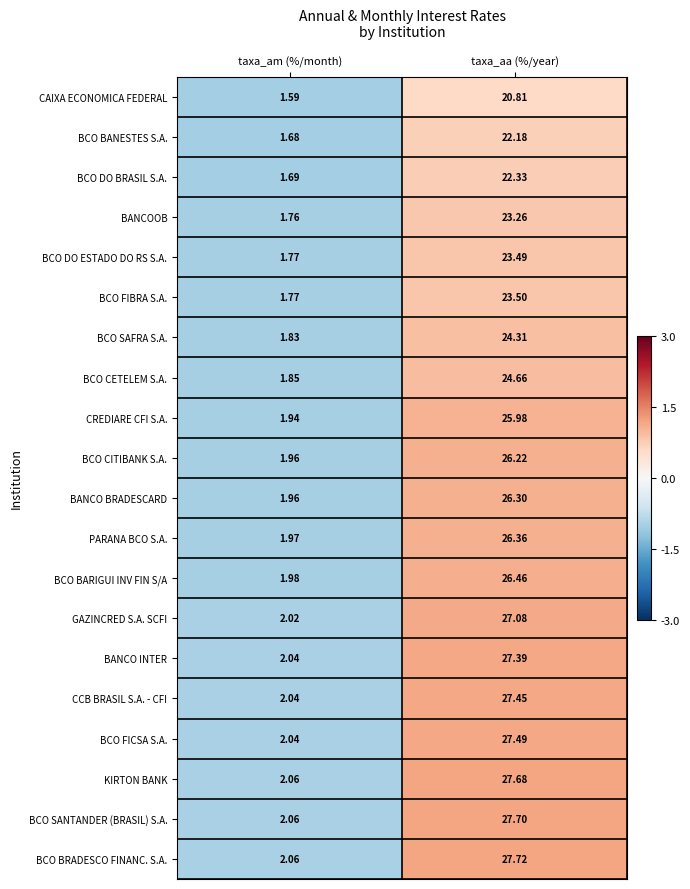

At which label does BCO CITIBANK S.A. first exceed 26?

taxa_aa (%/year)